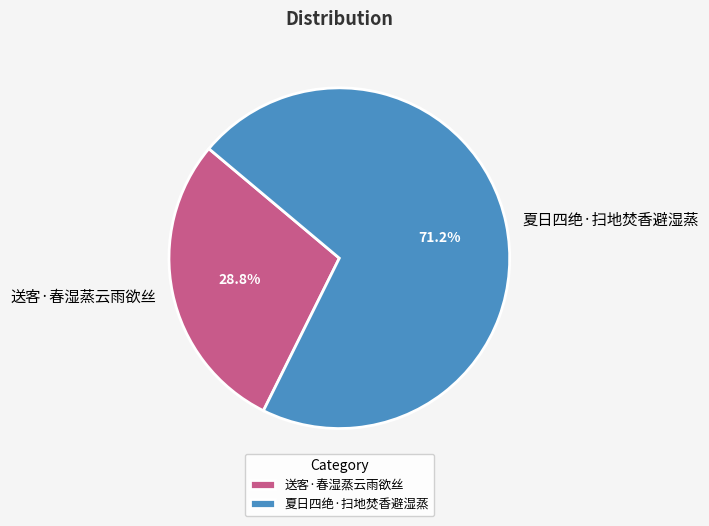

True or false: 夏日四绝·扫地焚香避湿蒸 accounts for 77% of the total.

False